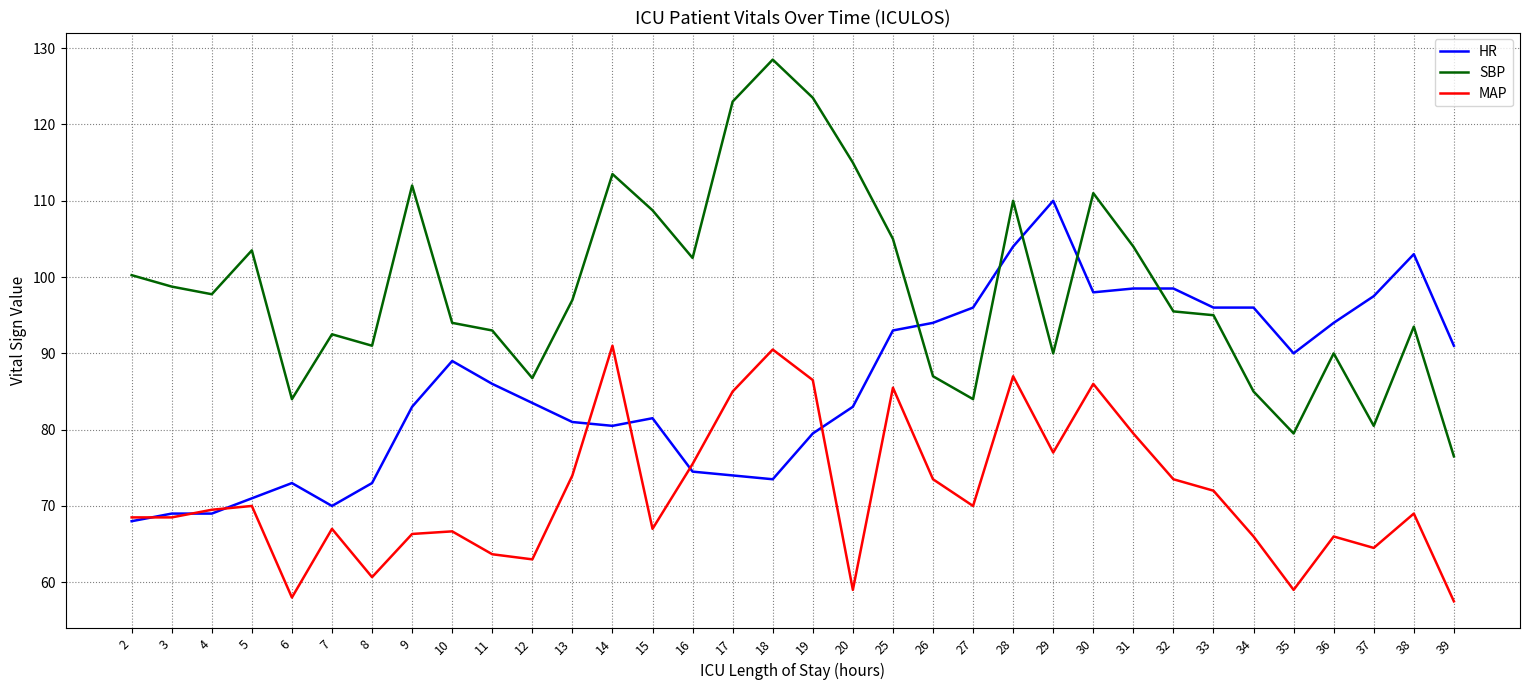

True or false: MAP and SBP cross at least once.

False